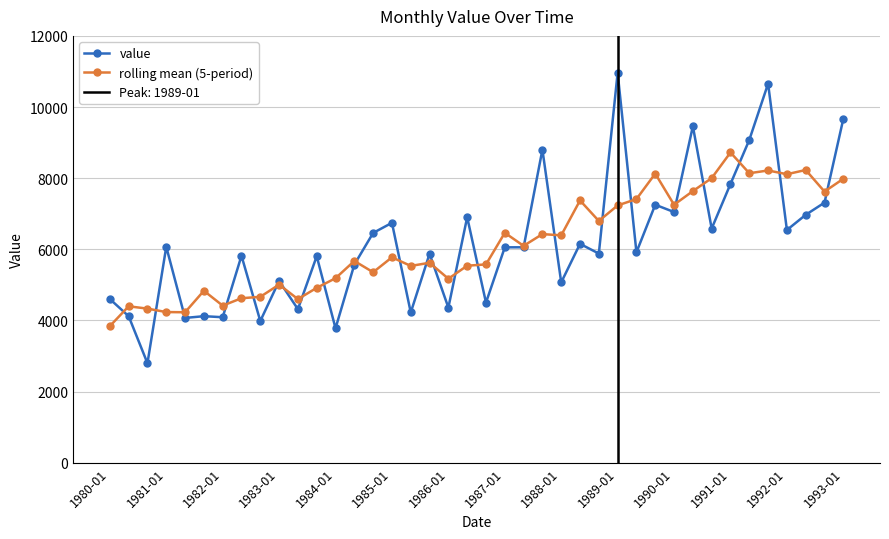

Which series has the widest spread of values?

value